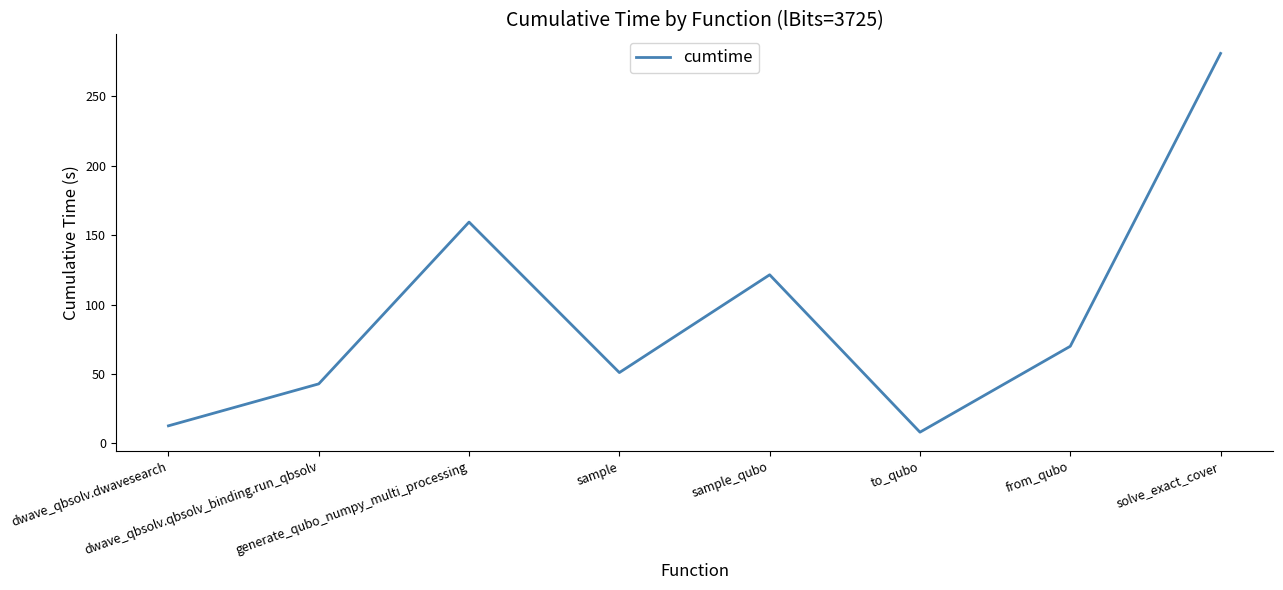

The chart shows a value of 468.2 at solve_exact_cover. True or false?

False